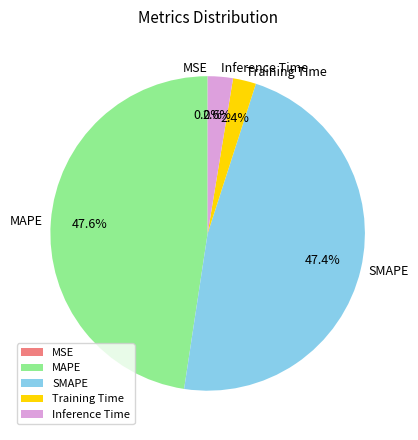

Which has a higher value, SMAPE or Inference Time?

SMAPE